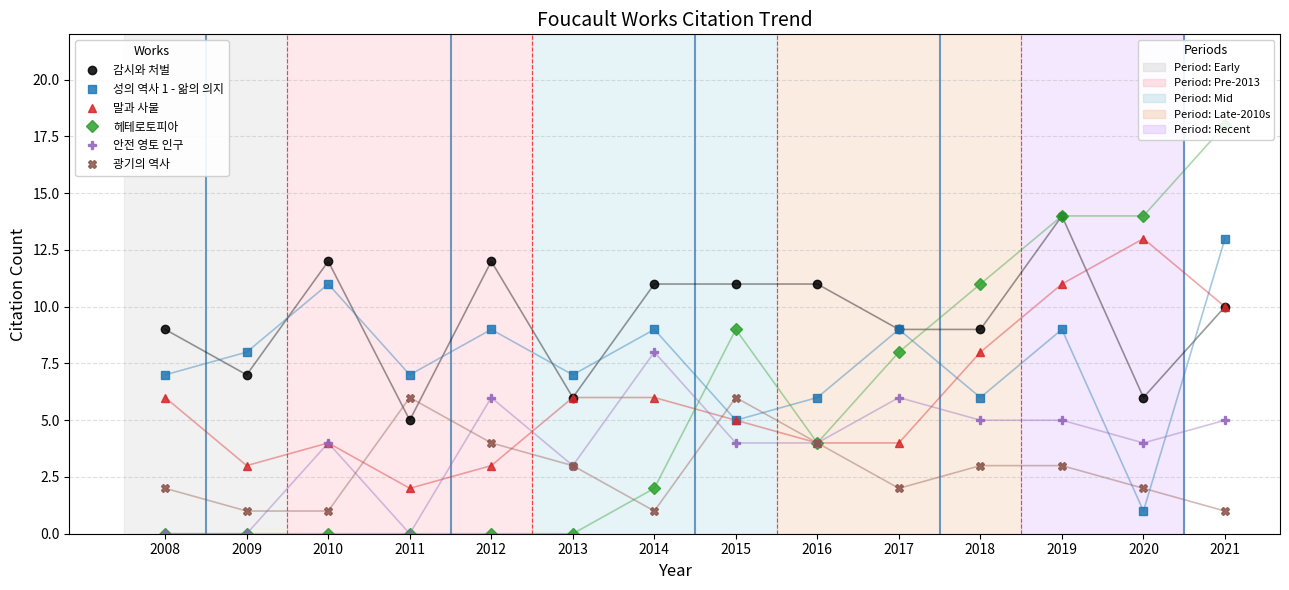

What is the sum of all 헤테로토피아 values?

80